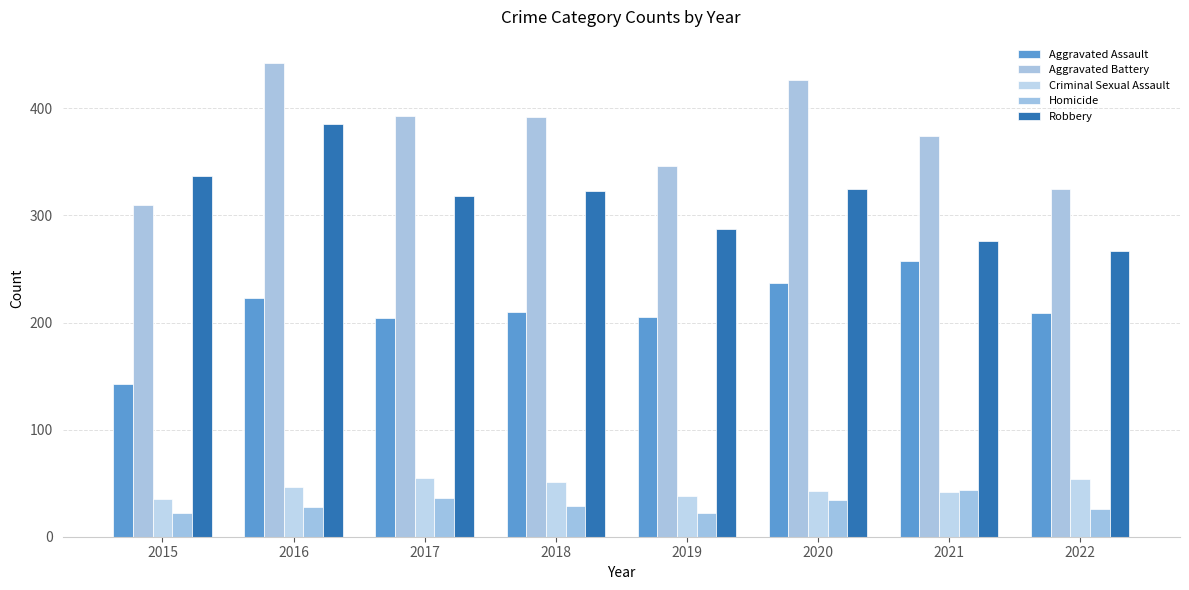

Where does the Aggravated Battery series first go above 392?

2016